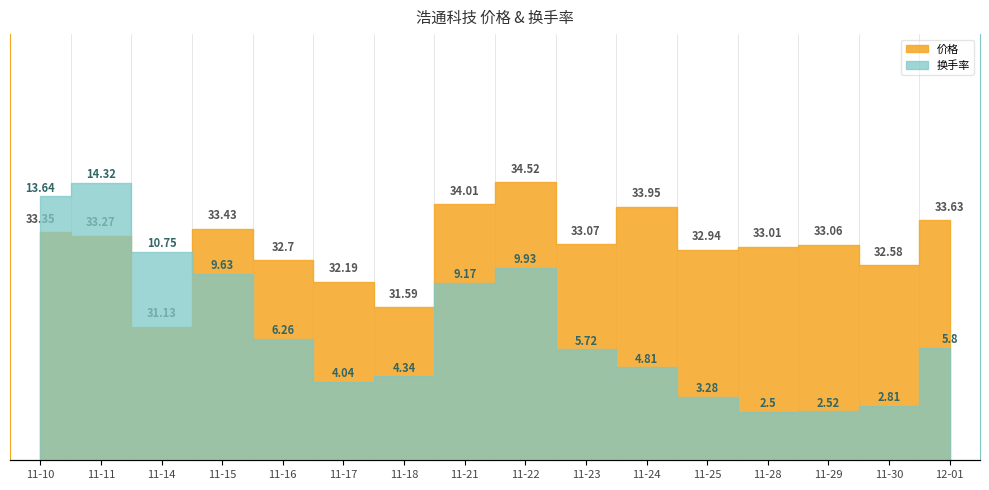

Where is the first local maximum for 换手率?

11-11